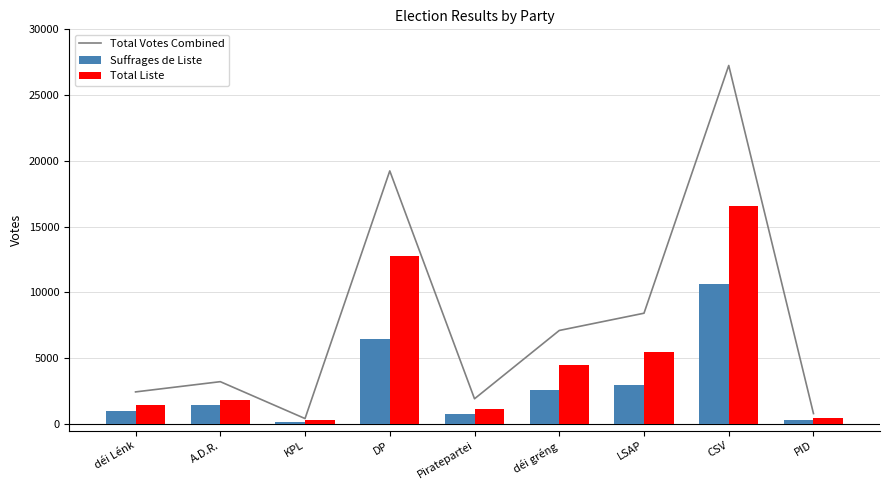

At which label is Suffrages de Liste closest to 5407?

DP